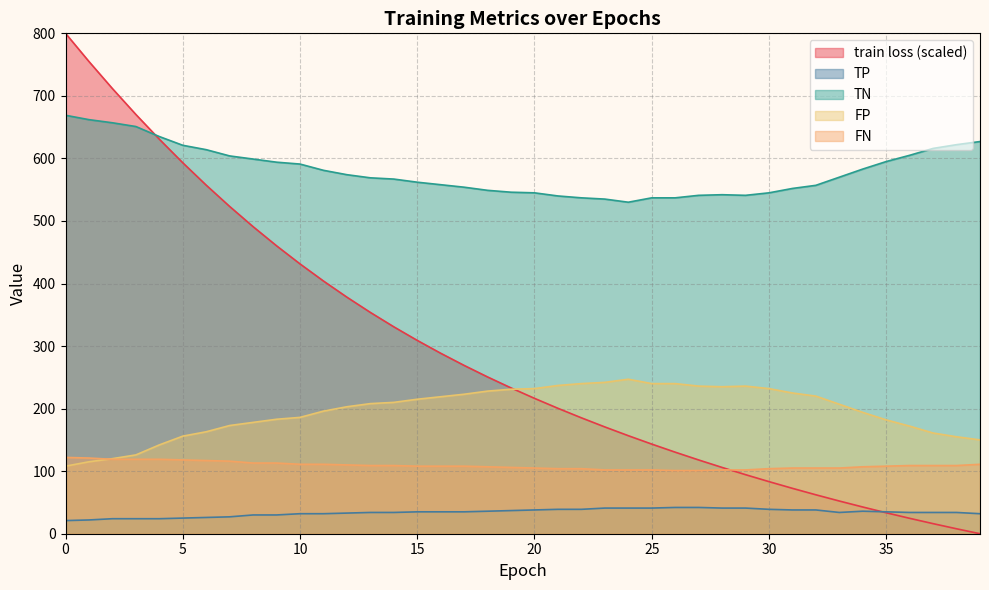

Between 6 and 36, which is larger?

6